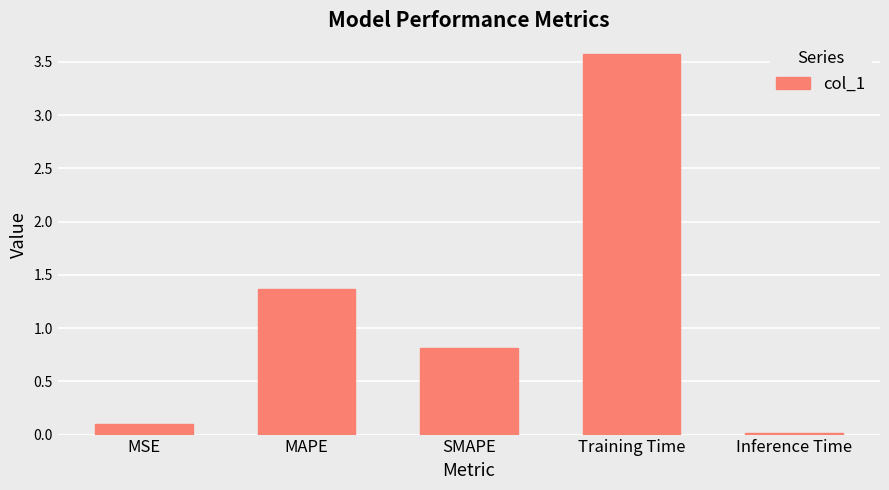

What is the difference between the values at SMAPE and Training Time?

2.8